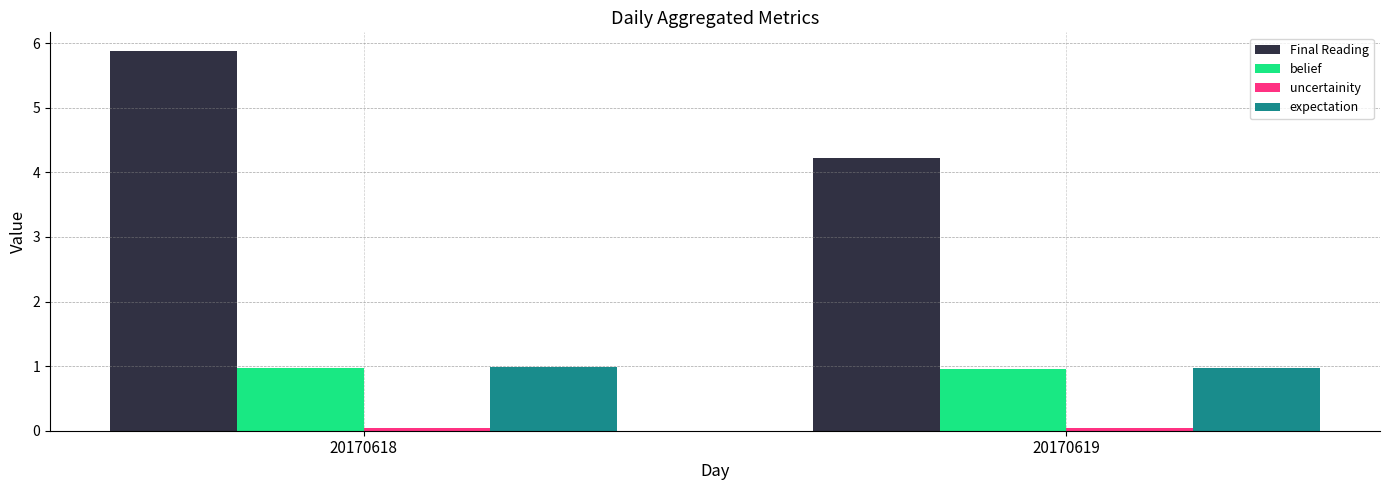

At how many categories does at least one series exceed 2?

2